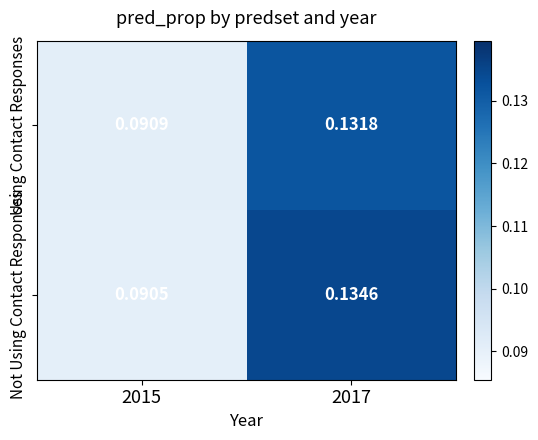

Rank the series by their maximum value, from lowest to highest.

Using Contact Responses, Not Using Contact Responses